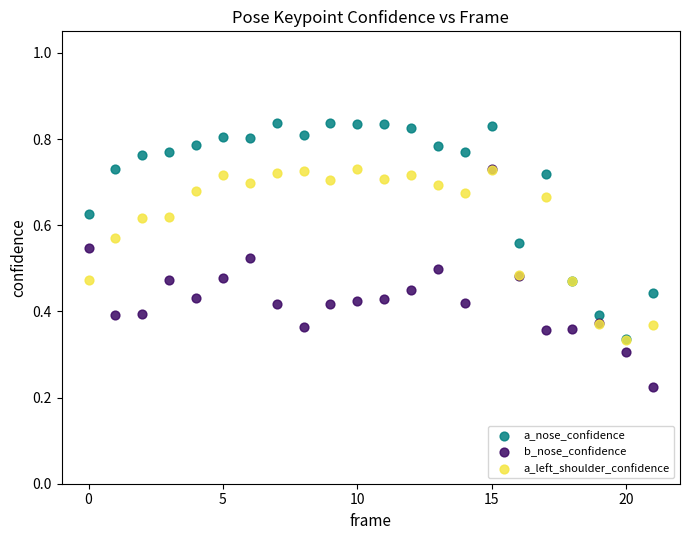

Which series contains the lowest Y value?

b_nose_confidence